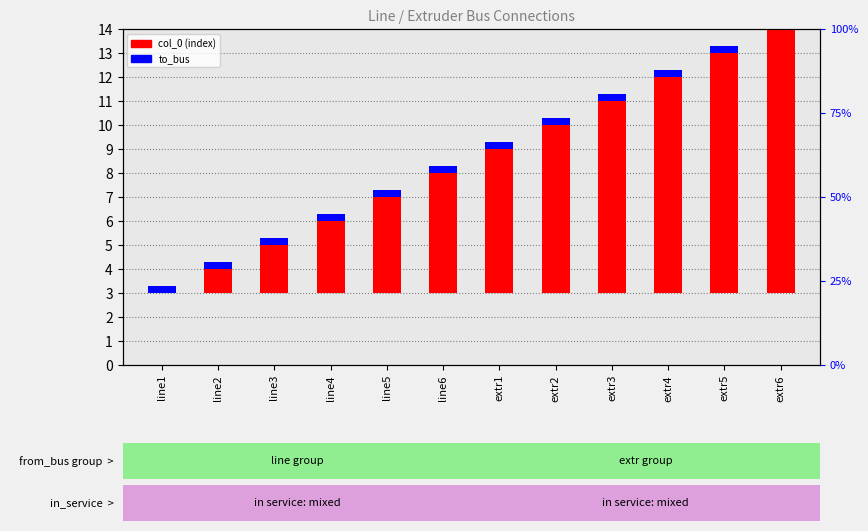

Reading left to right, list all the values displayed in this chart.

col_0 (index): line1=0.0	line2=1.0	line3=2.0	line4=3.0	line5=4.0	line6=5.0	extr1=6.0	extr2=7.0	extr3=8.0	extr4=9.0	extr5=10.0	extr6=11.0
to_bus: line1=0.3	line2=0.3	line3=0.3	line4=0.3	line5=0.3	line6=0.3	extr1=0.3	extr2=0.3	extr3=0.3	extr4=0.3	extr5=0.3	extr6=0.3